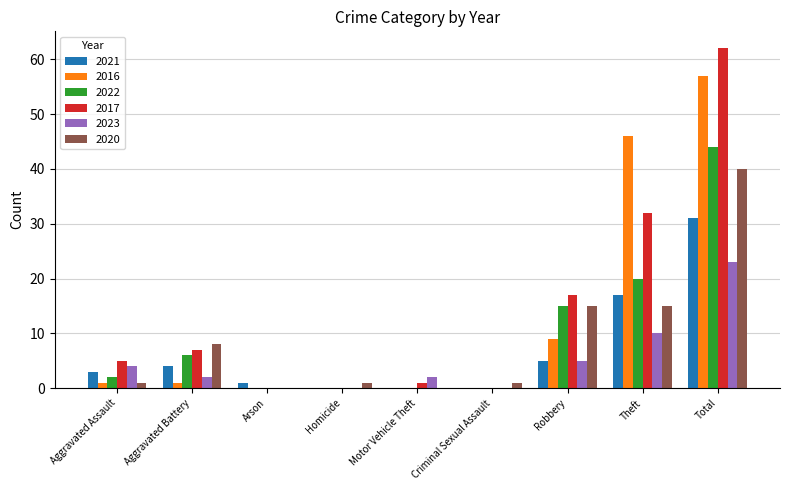

Where is 2023 nearest to the value 11?

Theft